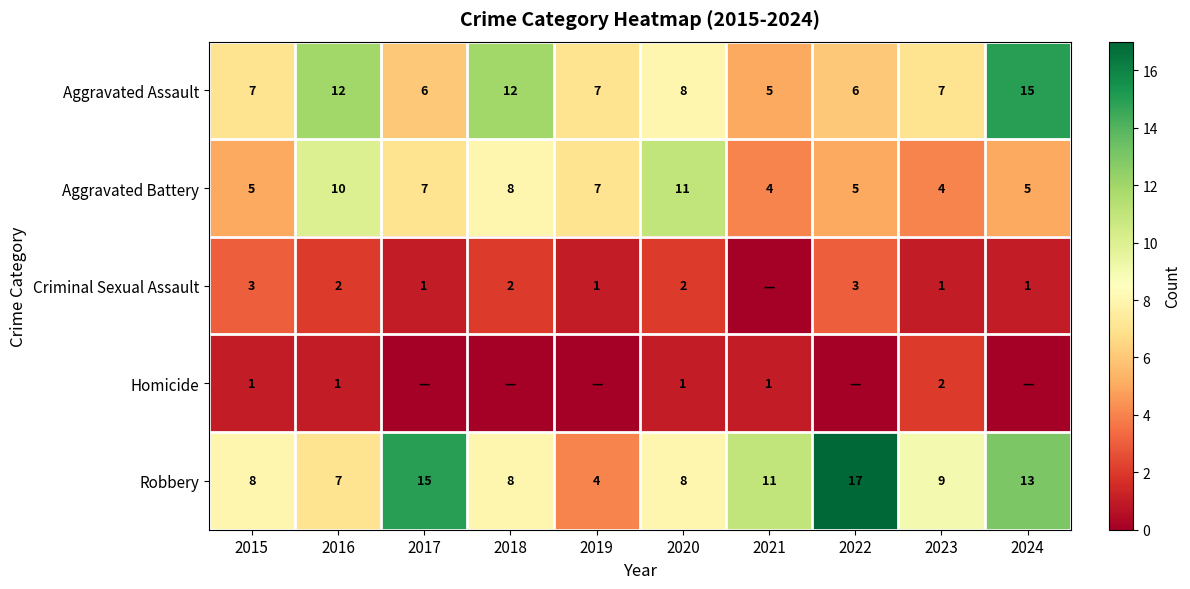

What is the total value across all series at 2015?

24